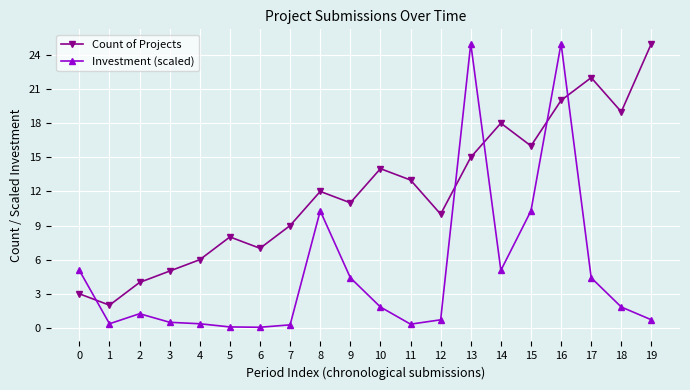

What is the average value of the Investment (scaled) series?

4.9